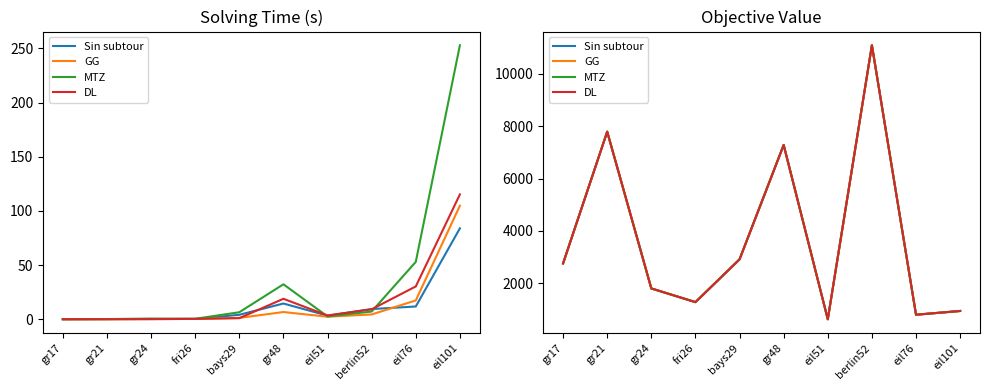

What is the label of the 4th point from the right?

eil51